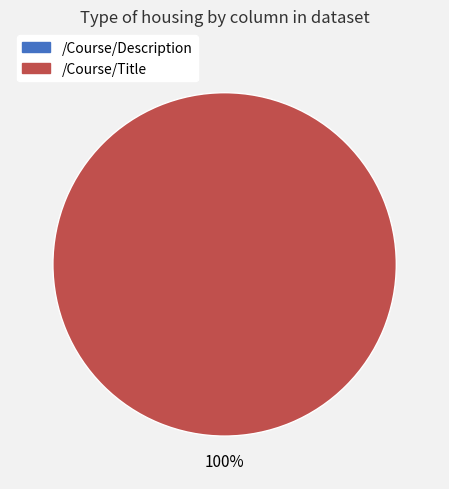

To the nearest percent, what is the combined percentage of /Course/Description and /Course/Title?

100%